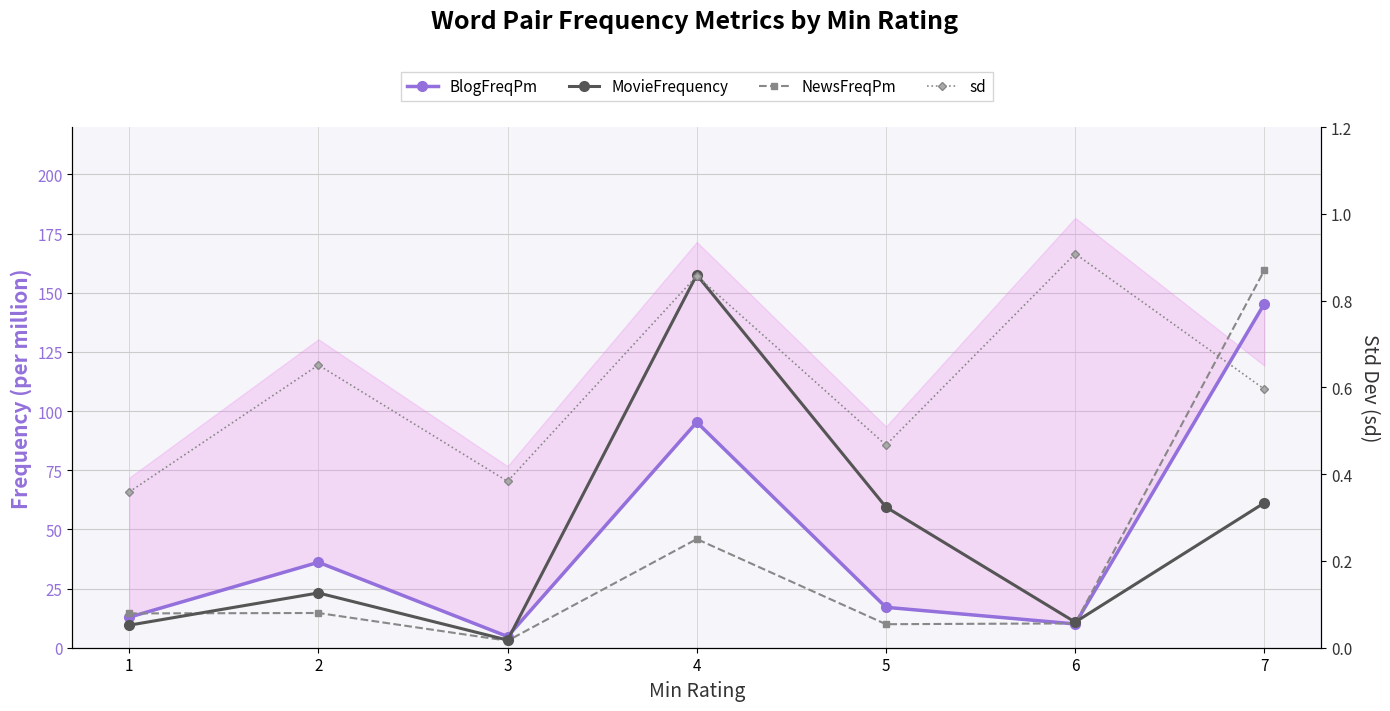

Rank the categories by MovieFrequency value from highest to lowest.

4, 7, 5, 2, 6, 1, 3